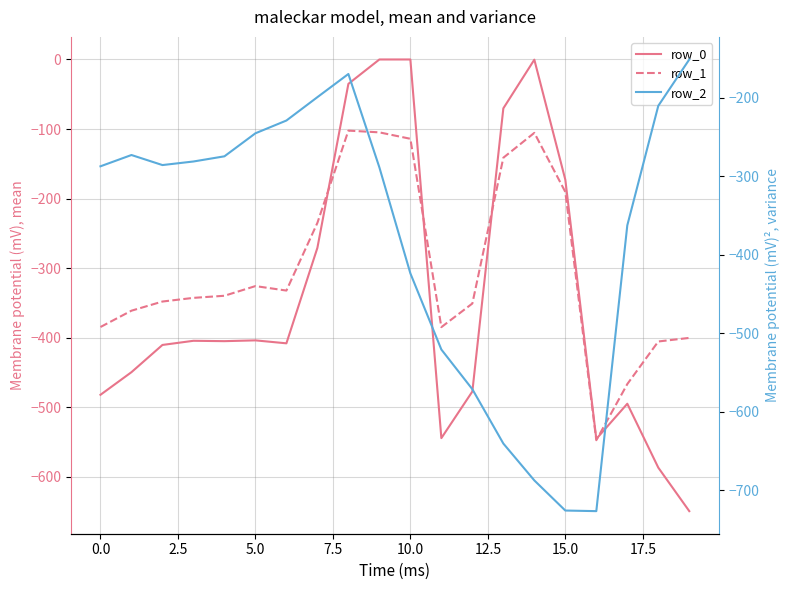

True or false: row_2 has a value of -929.1 at 12.

False